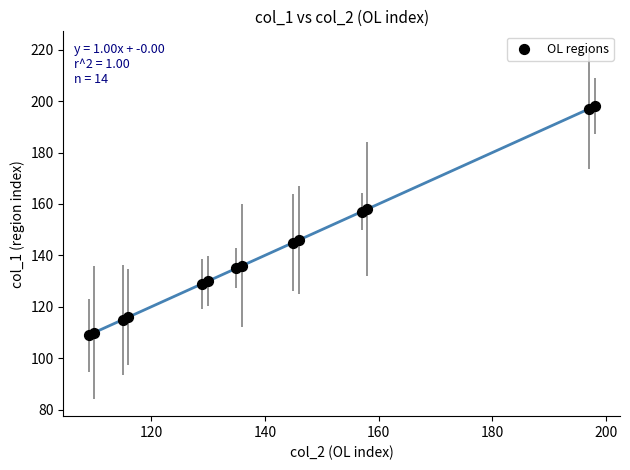

What is the range of Y values (max minus min)?

89